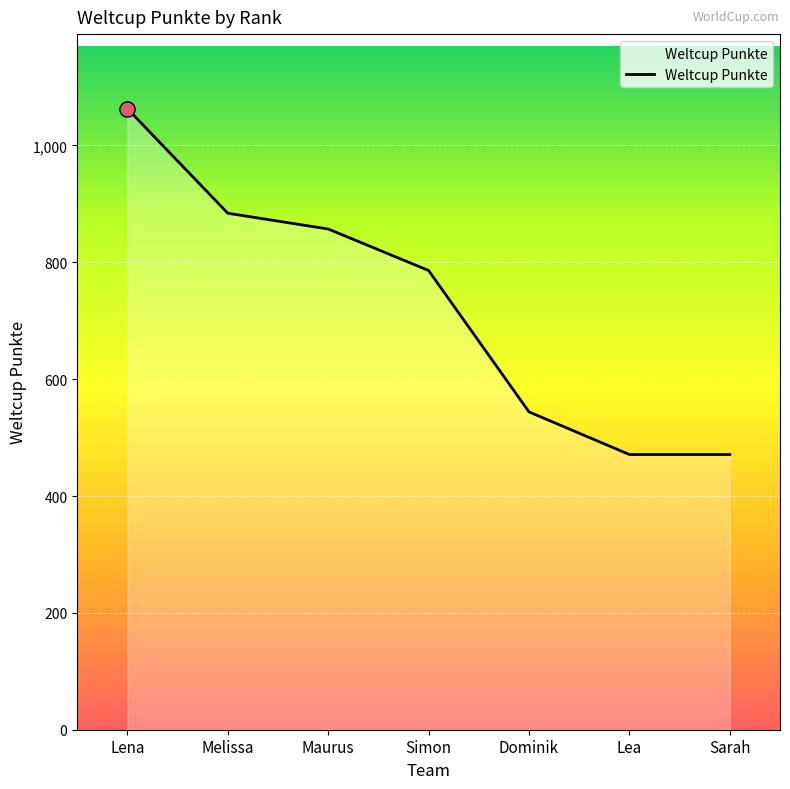

What is the ratio of the value at Maurus to the value at Melissa?

1.0